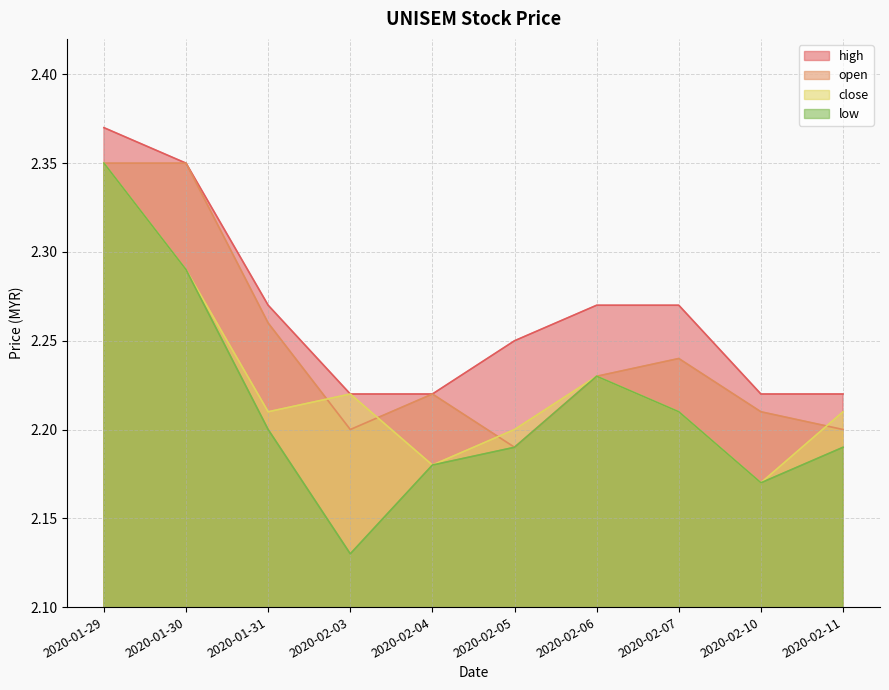

Reading right to left, transcribe all the data shown in this chart.

high: 2.2	2.2	2.3	2.3	2.2	2.2	2.2	2.3	2.4	2.4
open: 2.2	2.2	2.2	2.2	2.2	2.2	2.2	2.3	2.4	2.4
close: 2.2	2.2	2.2	2.2	2.2	2.2	2.2	2.2	2.3	2.4
low: 2.2	2.2	2.2	2.2	2.2	2.2	2.1	2.2	2.3	2.4